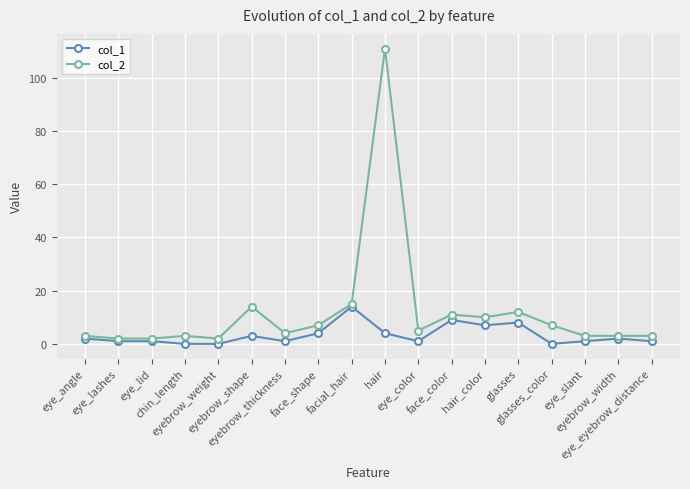

What is the maximum value for col_2?

111